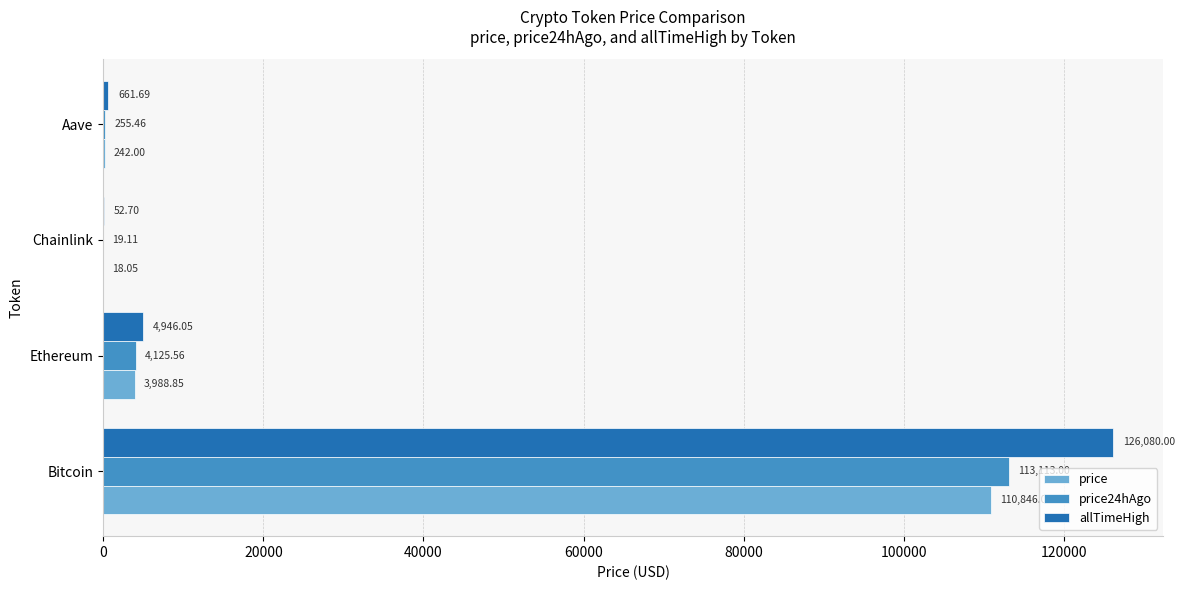

Which series changed the most between Bitcoin and Ethereum?

allTimeHigh